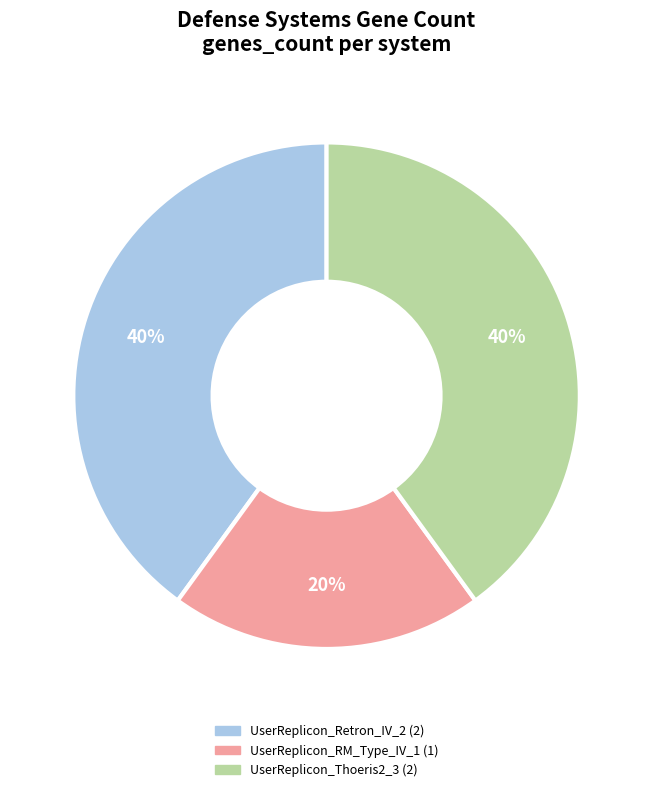

How many slices are in this pie chart?

3